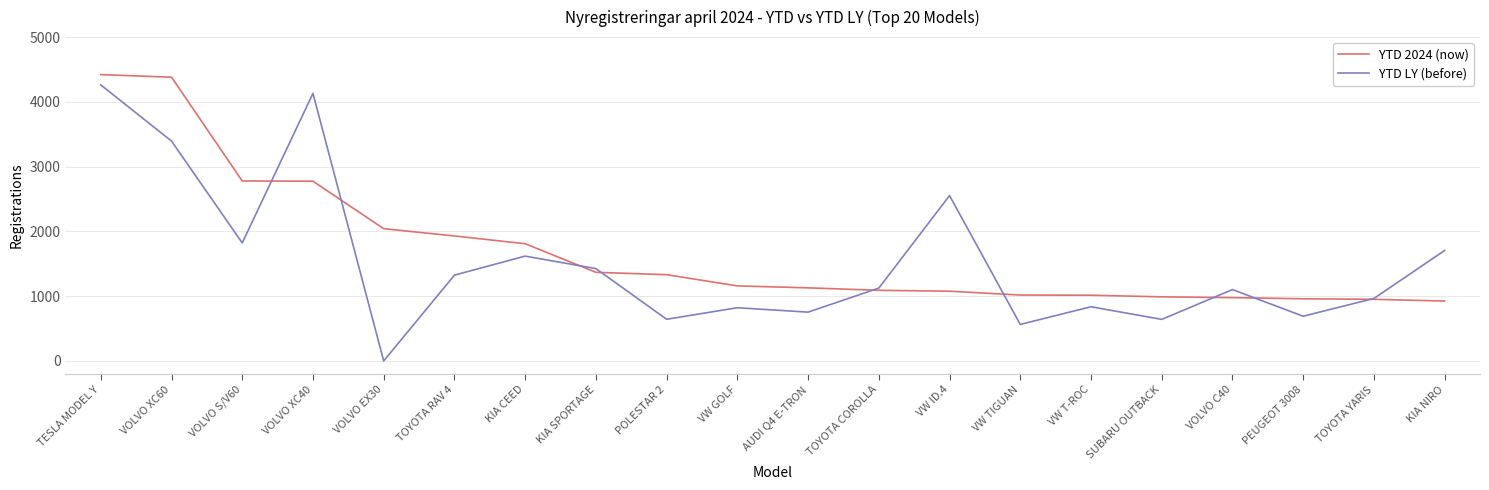

Where is YTD LY (before) nearest to the value 2131?

VOLVO S/V60